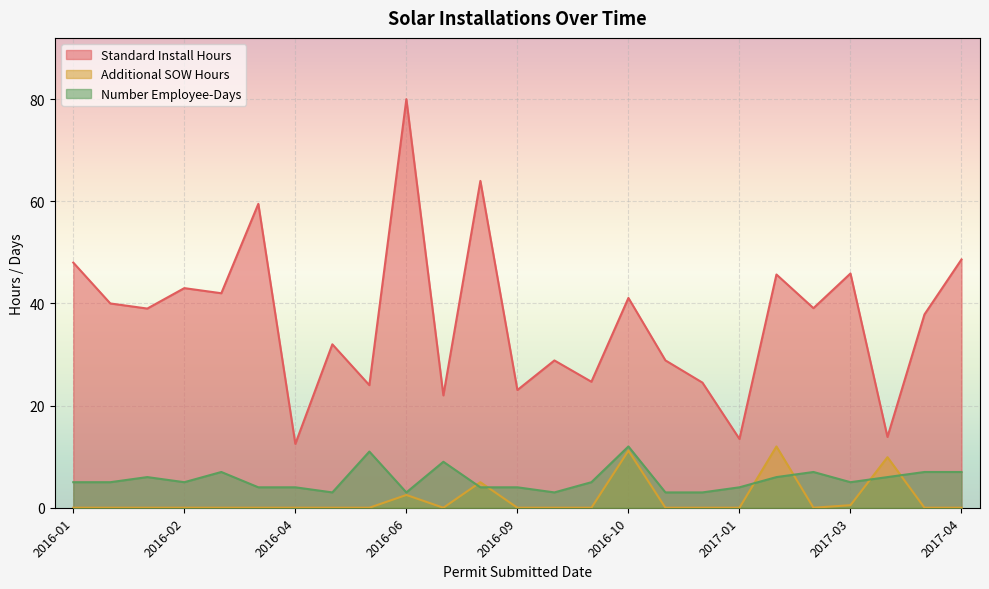

Which series has the largest total across all categories?

Standard Install Hours